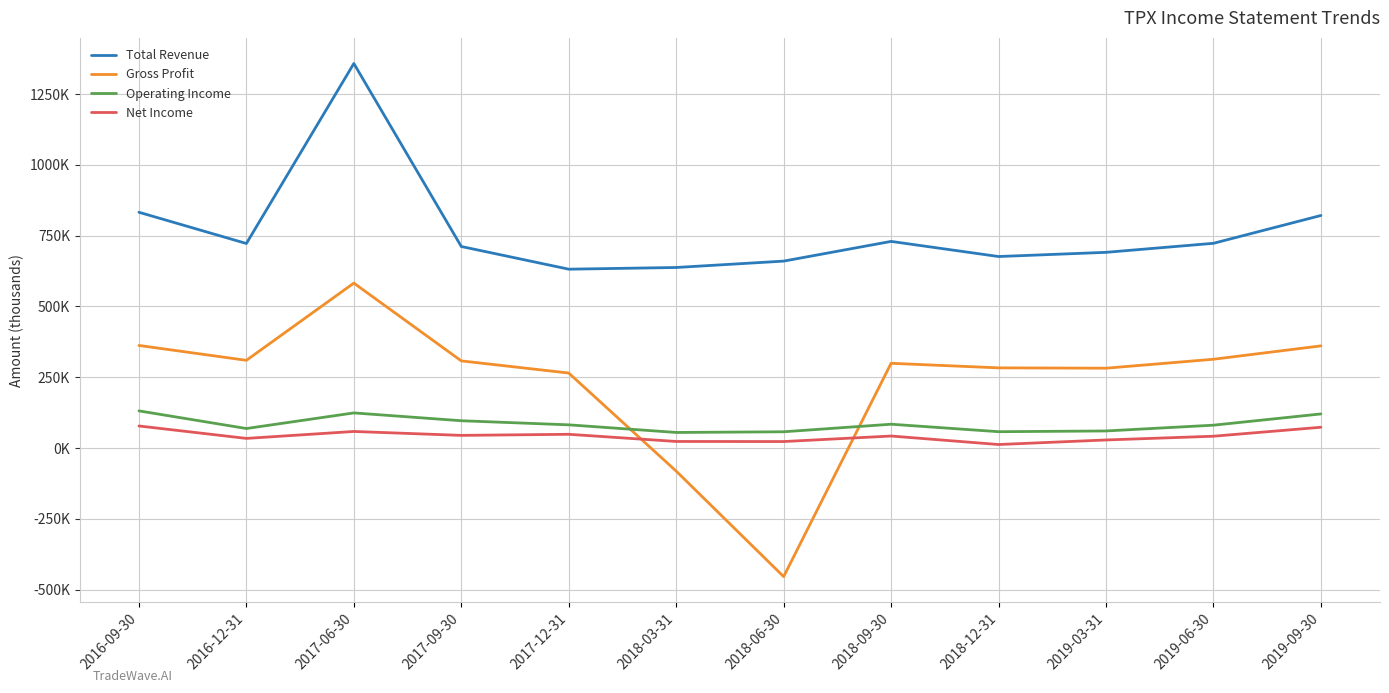

True or false: Operating Income and Gross Profit intersect in this chart.

True